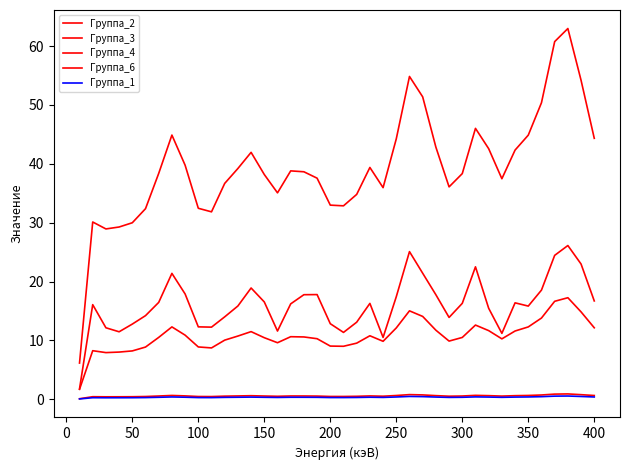

Does the chart display data point markers on the line(s)?

No